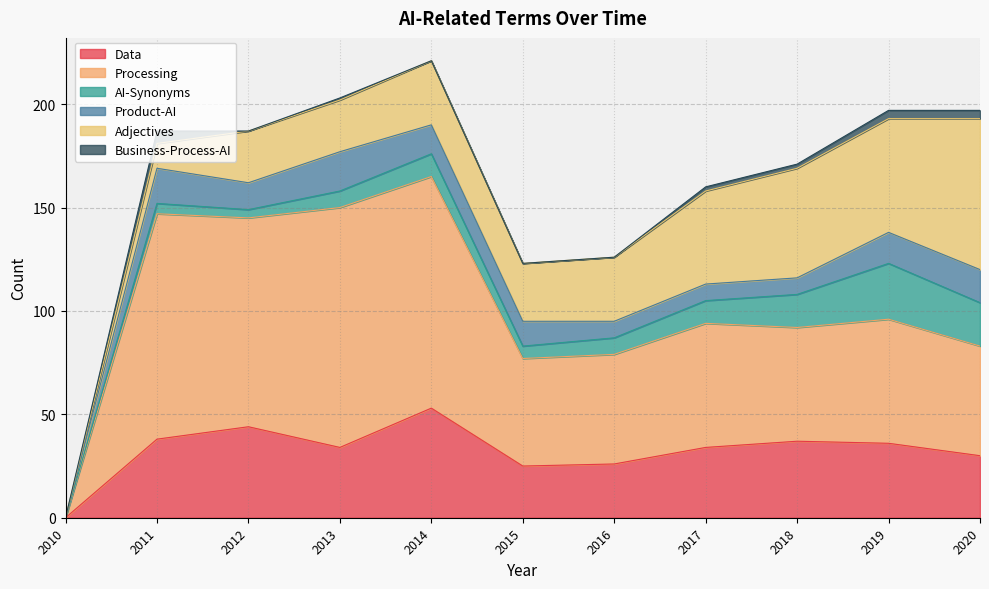

True or false: Product-AI and Business-Process-AI intersect in this chart.

False